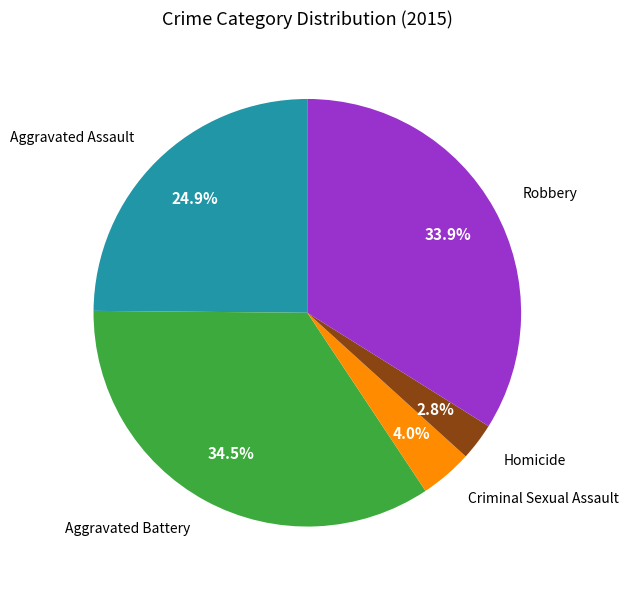

Does any single category account for the majority?

No